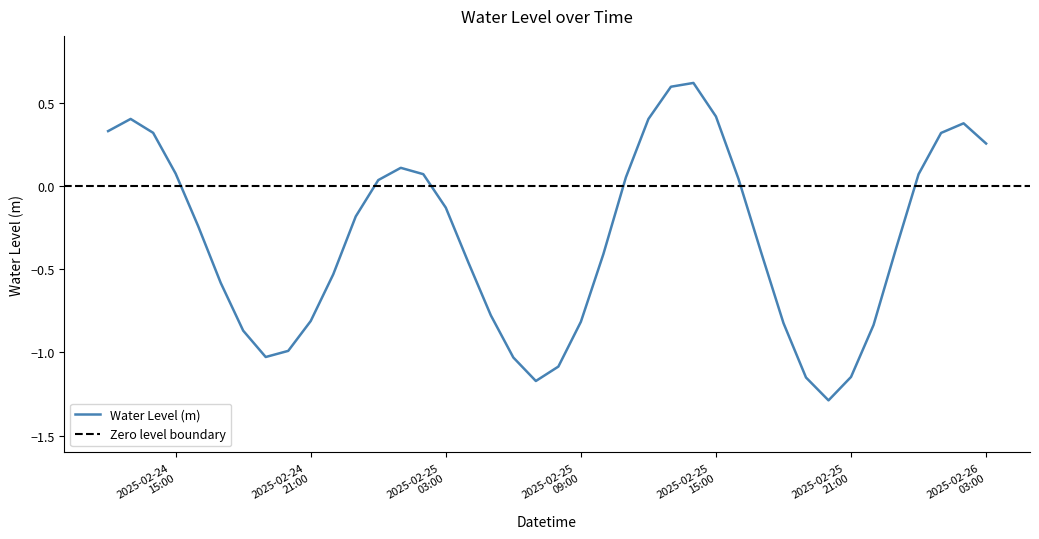

What is the sum of all values?

-12.7